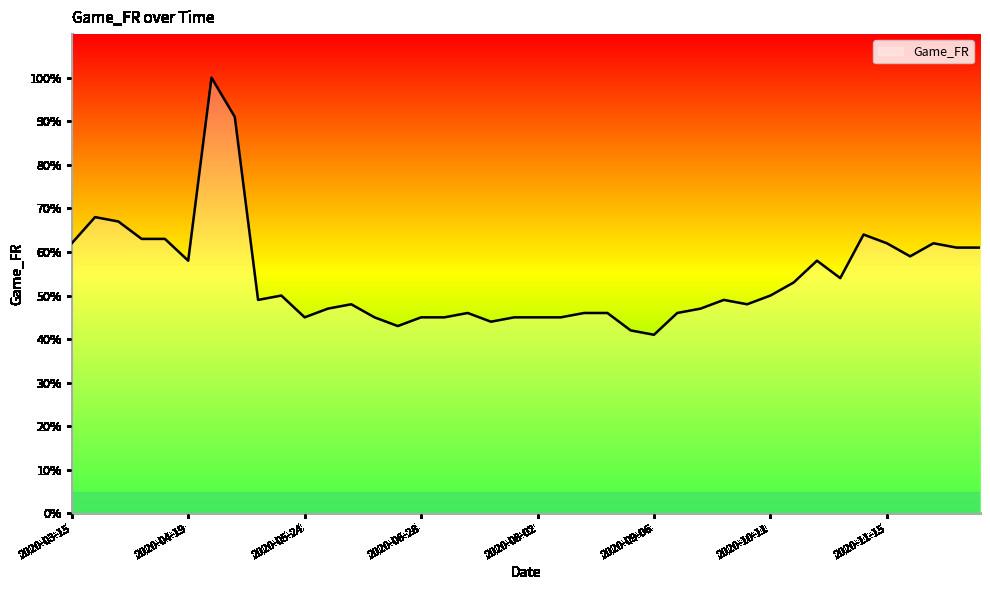

What is the minimum value shown in the chart?

41